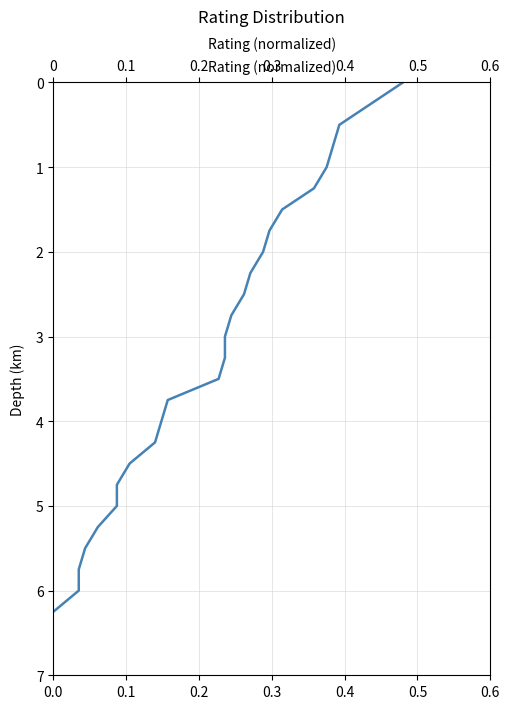

Reading left to right, extract all data points from this chart.

0.0	0.2	0.5	0.8	1.0	1.2	1.5	1.8	2.0	2.2	2.5	2.8	3.0	3.2	3.5	3.8	4.0	4.2	4.5	4.8	5.0	5.2	5.5	5.8	6.0	6.2